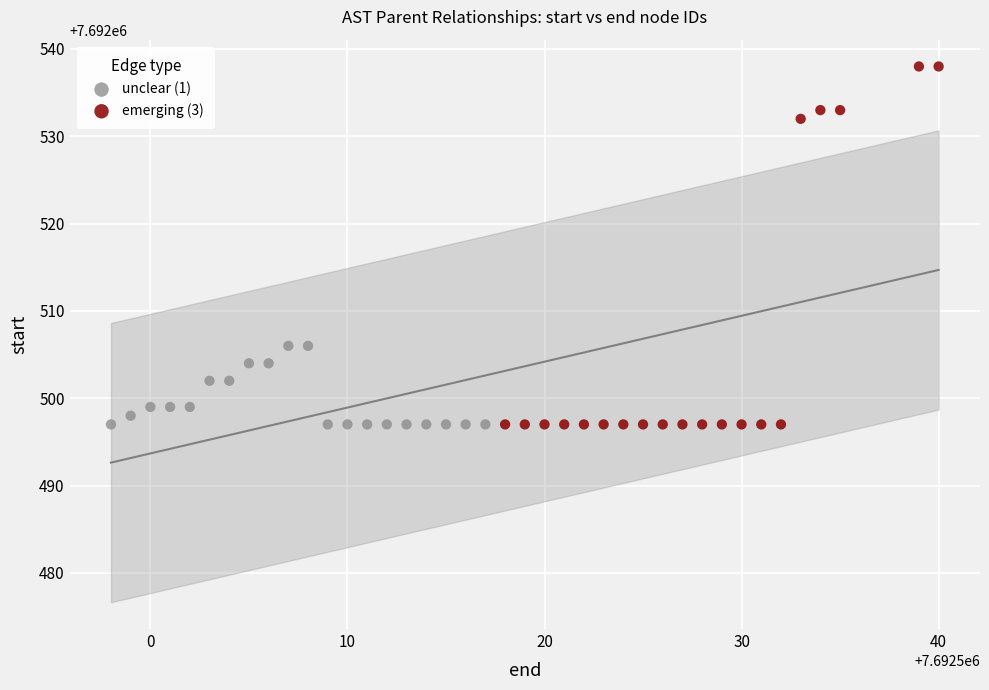

Which series reaches the maximum Y coordinate?

emerging (3)